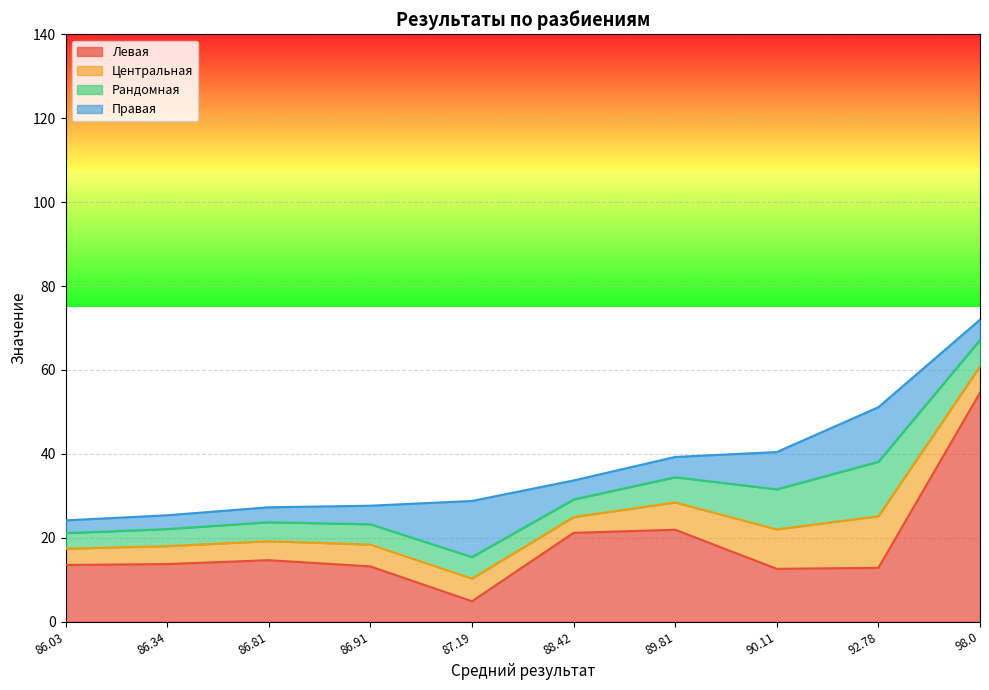

What is the label of the 4th point from the left?

86.91